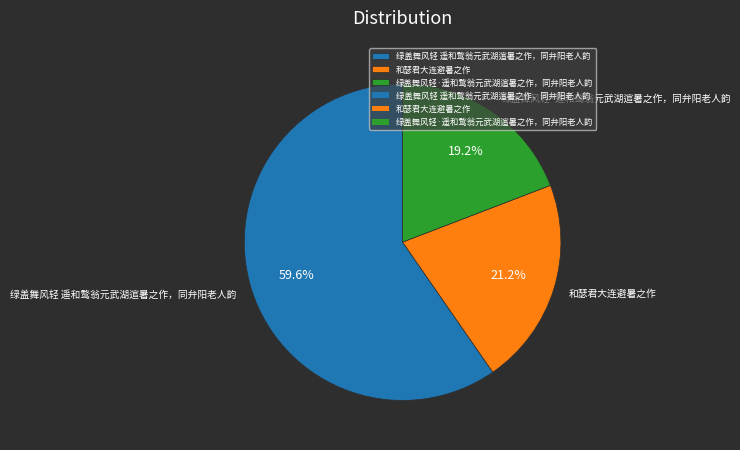

Combined, do 绿盖舞风轻·遥和鹜翁元武湖逭暑之作，同弁阳老人韵 and 和瑟君大连避暑之作 account for over 50%?

No